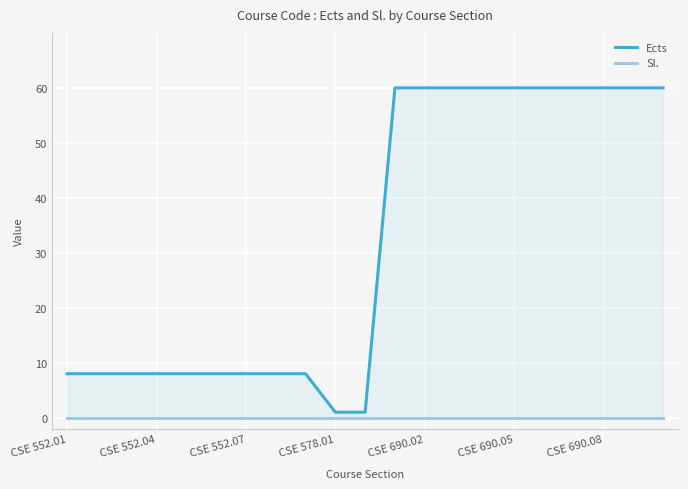

List the series in order of their overall mean, highest first.

Ects, Sl.